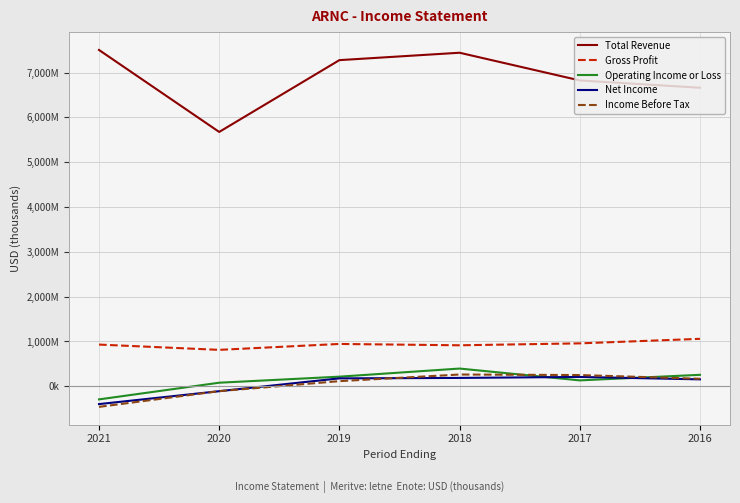

Which series has the widest spread of values?

Total Revenue